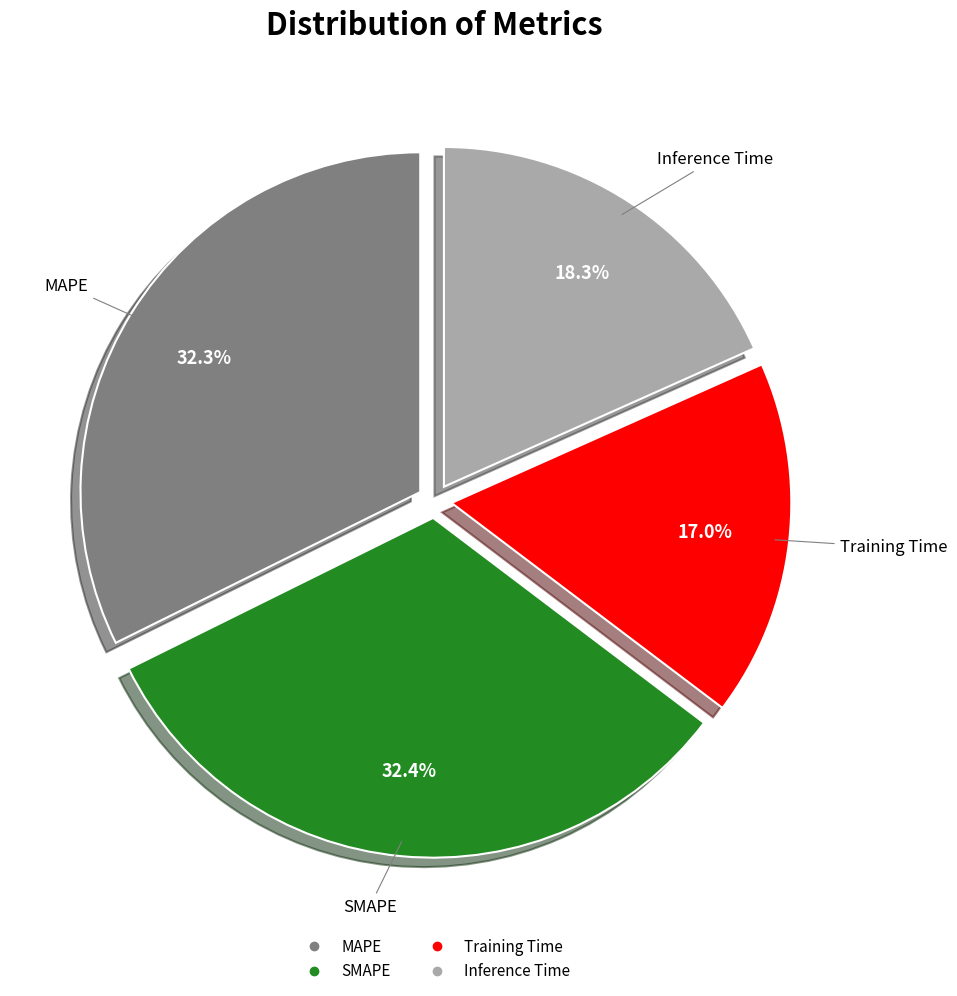

Combined, what portion of the pie is SMAPE and MAPE?

64.7%